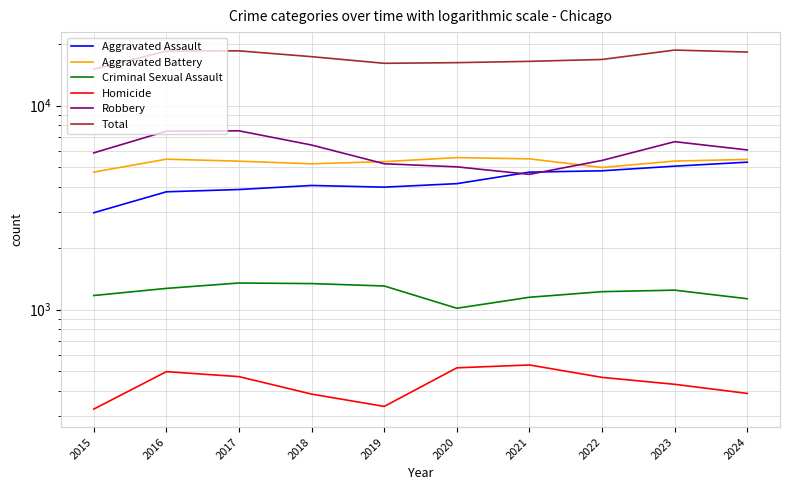

Reading right to left, what are all the values shown in this chart?

Aggravated Assault: 2024=5282	2023=5049	2022=4792	2021=4719	2020=4144	2019=3984	2018=4060	2017=3879	2016=3780	2015=2984
Aggravated Battery: 2024=5448	2023=5348	2022=4974	2021=5483	2020=5561	2019=5314	2018=5186	2017=5342	2016=5462	2015=4722
Criminal Sexual Assault: 2024=1130	2023=1245	2022=1224	2021=1149	2020=1015	2019=1305	2018=1341	2017=1350	2016=1270	2015=1172
Homicide: 2024=388	2023=430	2022=465	2021=535	2020=518	2019=335	2018=385	2017=469	2016=496	2015=325
Robbery: 2024=6064	2023=6657	2022=5387	2021=4603	2020=5010	2019=5189	2018=6410	2017=7524	2016=7496	2015=5866
Total: 2024=18312	2023=18729	2022=16842	2021=16489	2020=16248	2019=16127	2018=17382	2017=18564	2016=18504	2015=15069